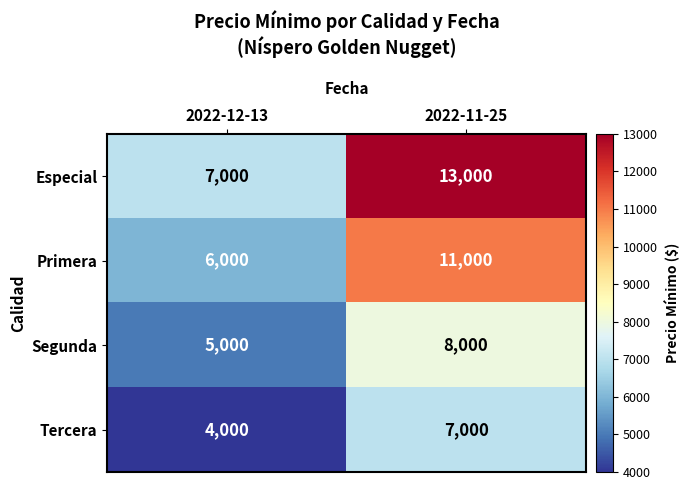

Rank the series by their average value, from highest to lowest.

Especial, Primera, Segunda, Tercera